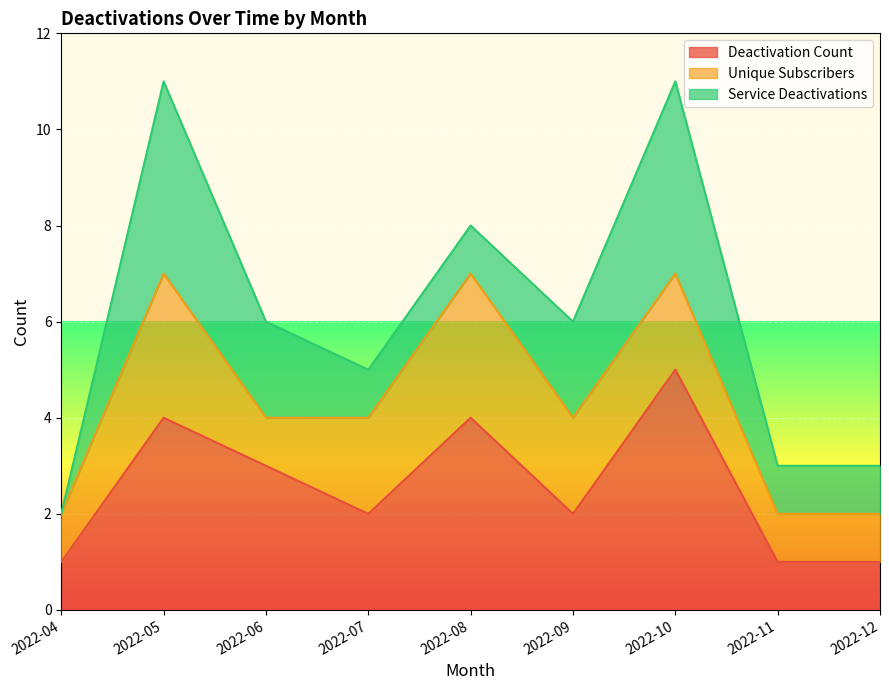

Reading right to left, list all the values displayed in this chart.

Deactivation Count: 1	1	5	2	4	2	3	4	1
Unique Subscribers: 1	1	2	2	3	2	1	3	1
Service Deactivations: 1	1	4	2	1	1	2	4	0